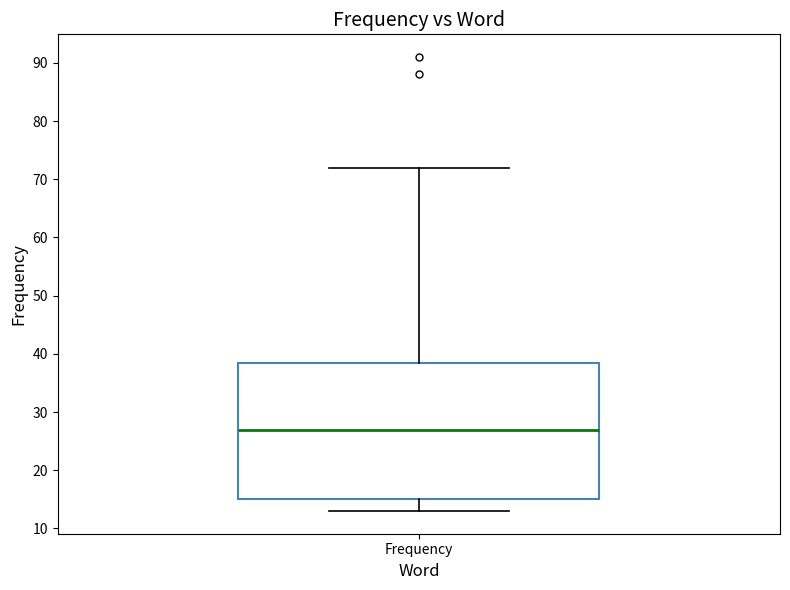

Where does the upper whisker of the box for Frequency end on the y-axis? The values are not printed on the chart, so give them approximately, as read against the axis.

72